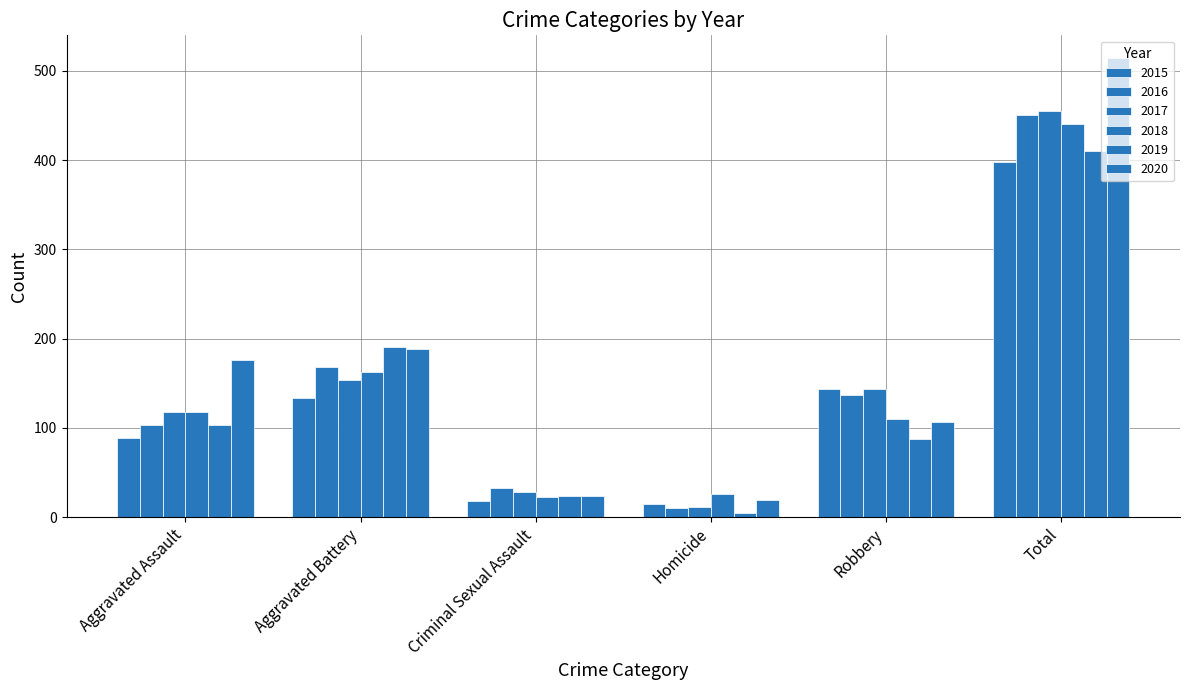

How many values in the 2019 series are below 103?

3